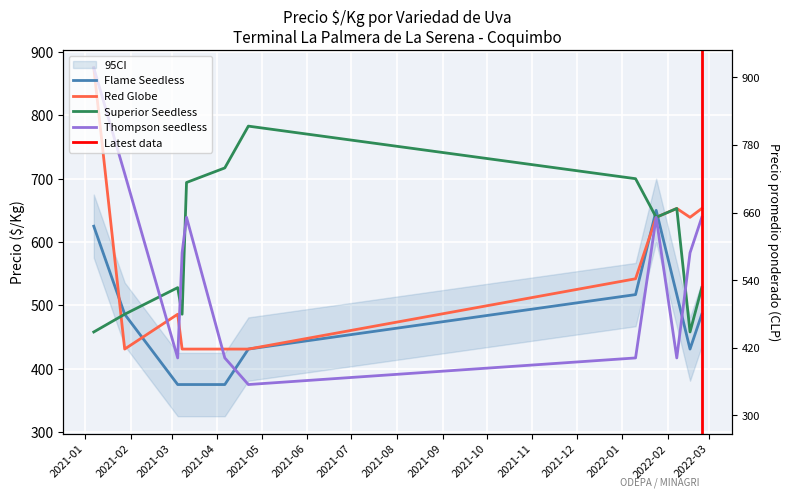

Between which two adjacent categories do Flame Seedless and Red Globe first intersect?

2021-01 and 2021-02